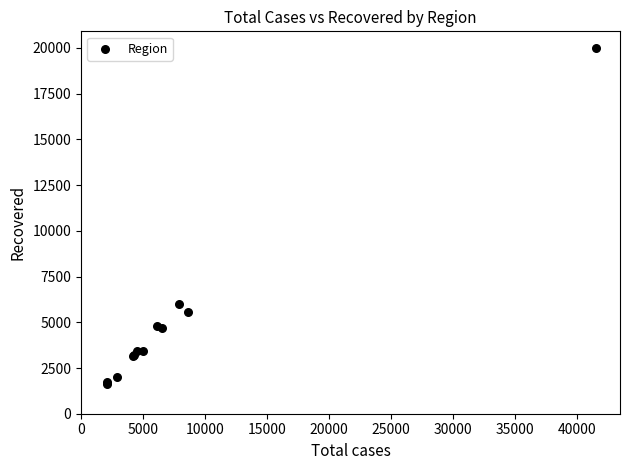

What Y value in the scatter plot is closest to 10822?

6009